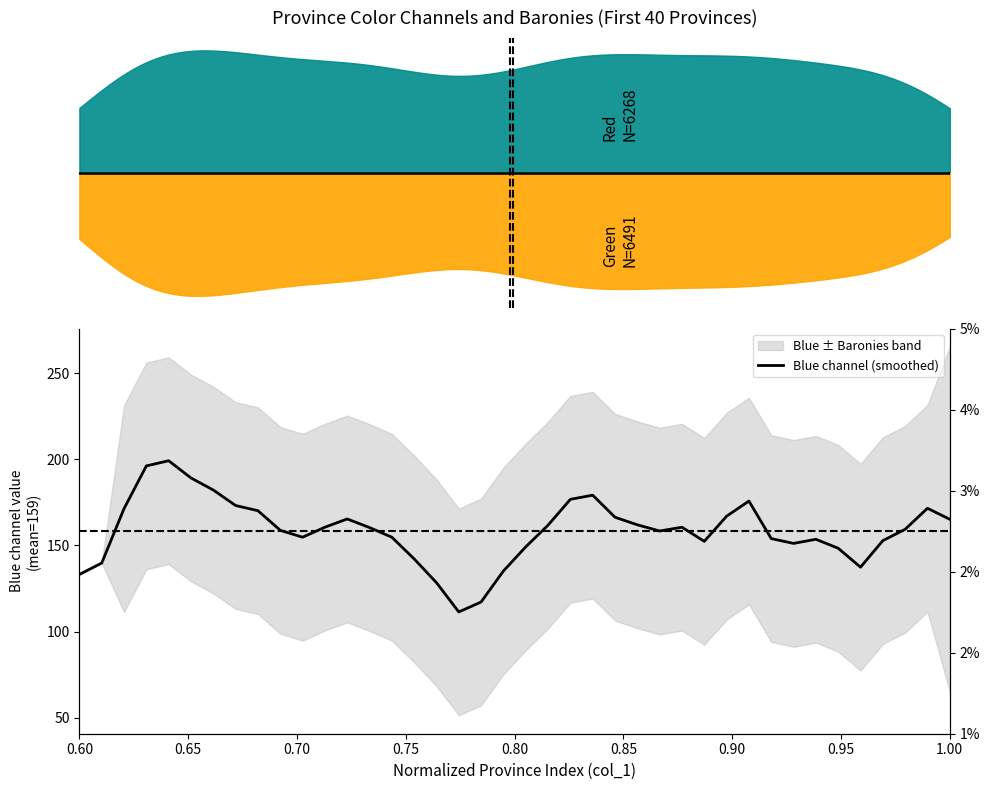

How many interior local peaks (higher than both neighbors) does the data have?

7